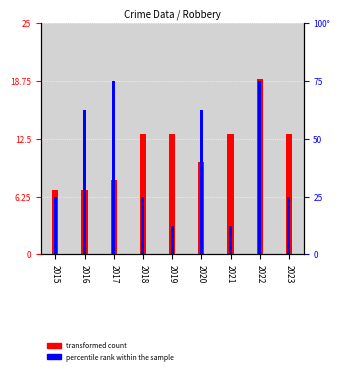

Which series has the largest total across all categories?

transformed count